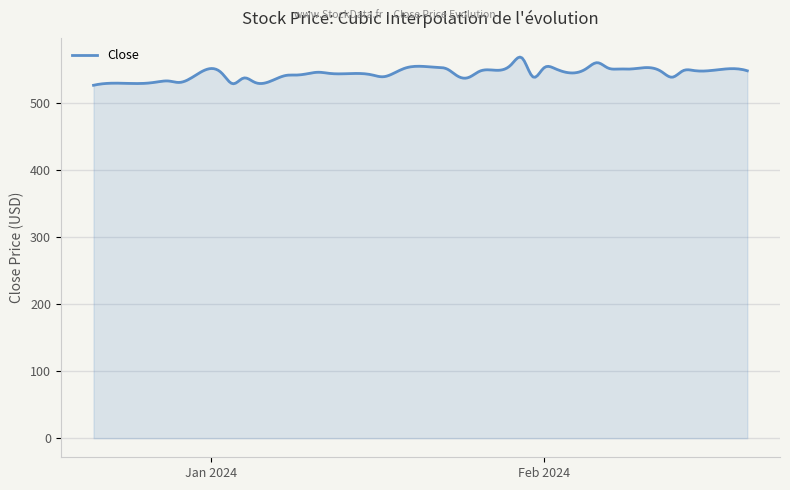

What is the smallest value displayed?

526.6